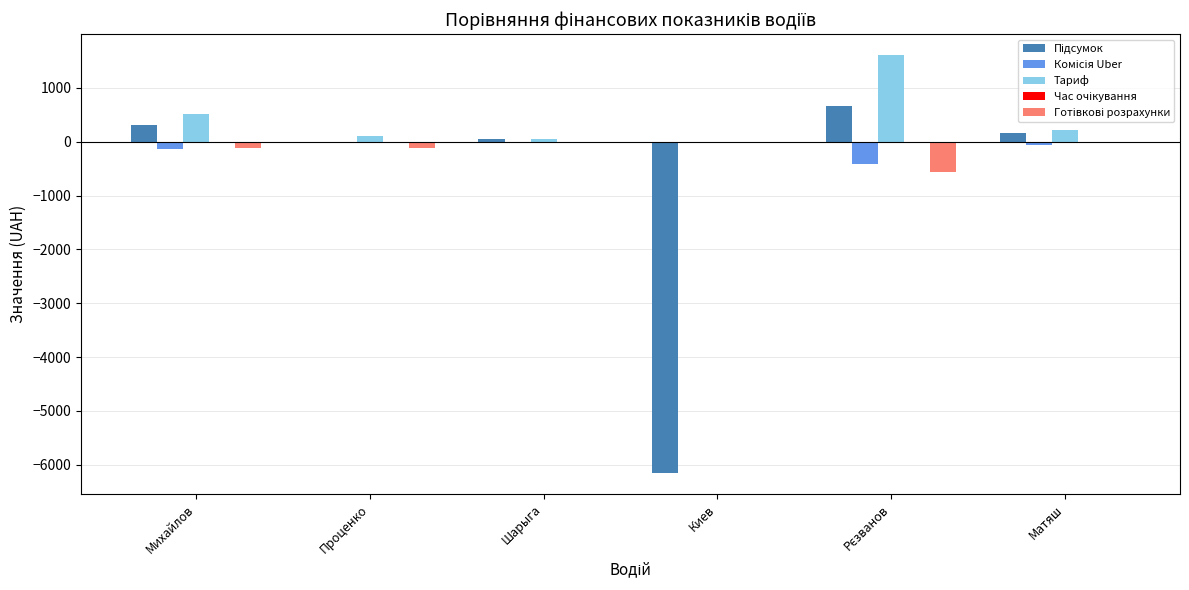

Which series has the largest total across all categories?

Тариф